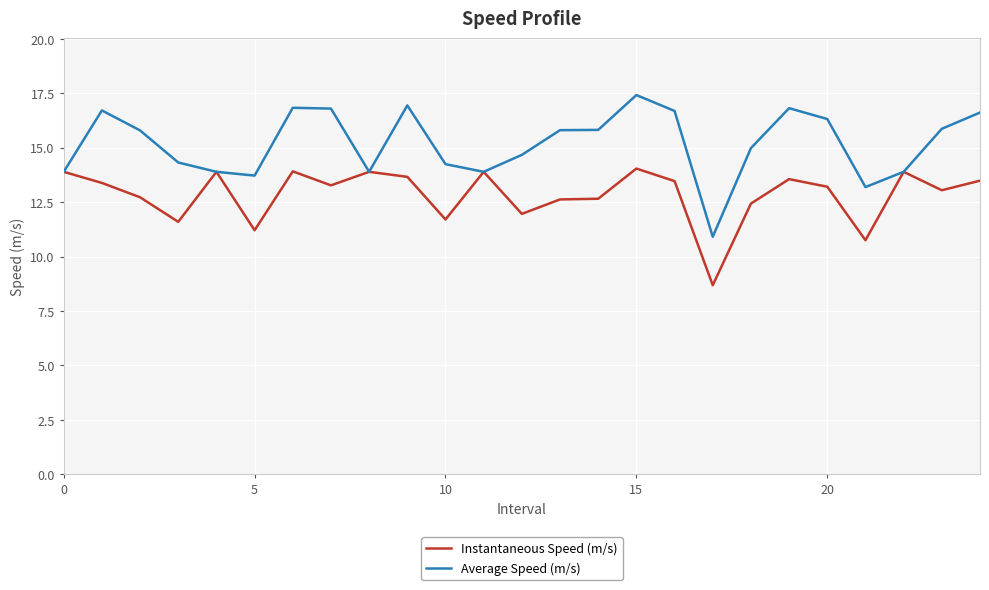

What is the minimum value shown in the chart?

8.7